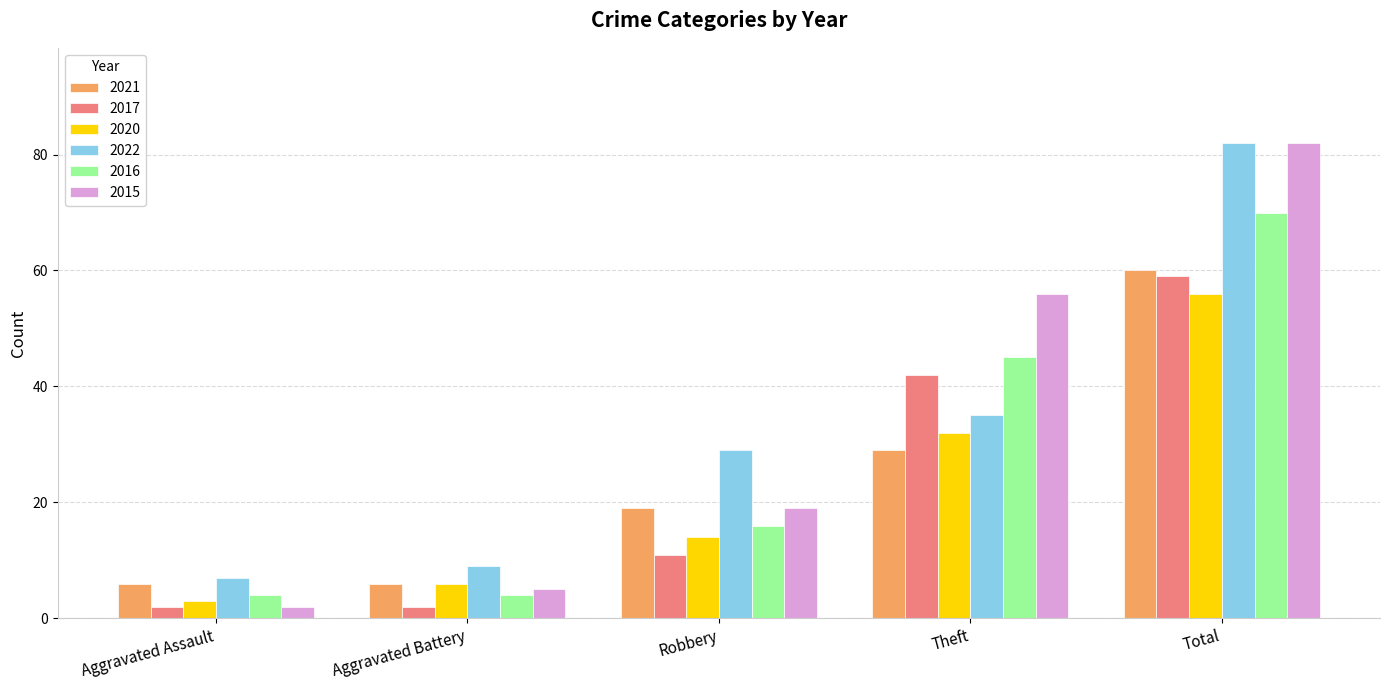

Count the 2017 values in the range 2 to 42.

4